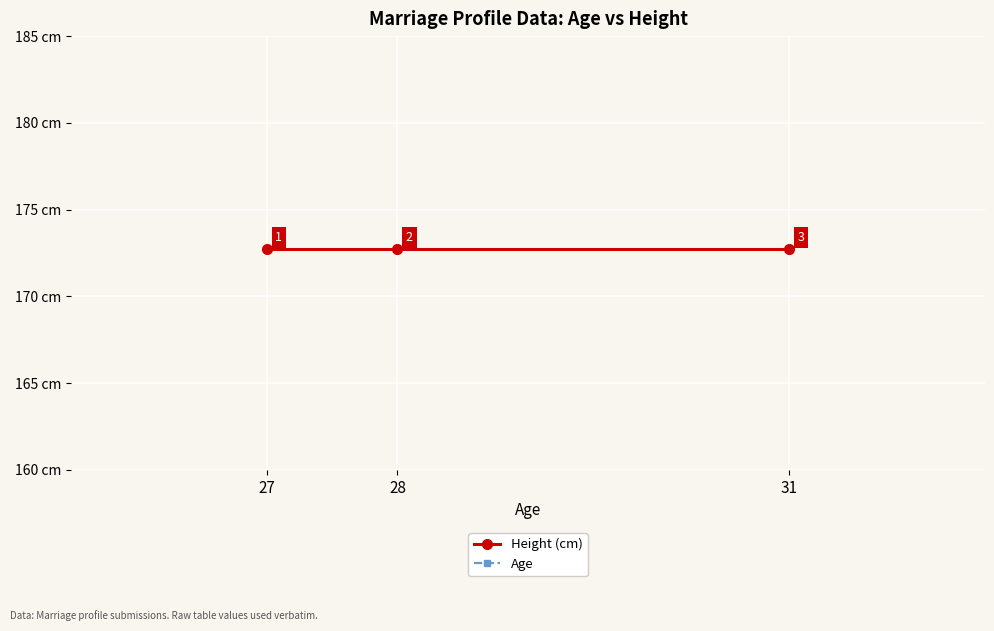

At which label does Height (cm) reach its peak?

27